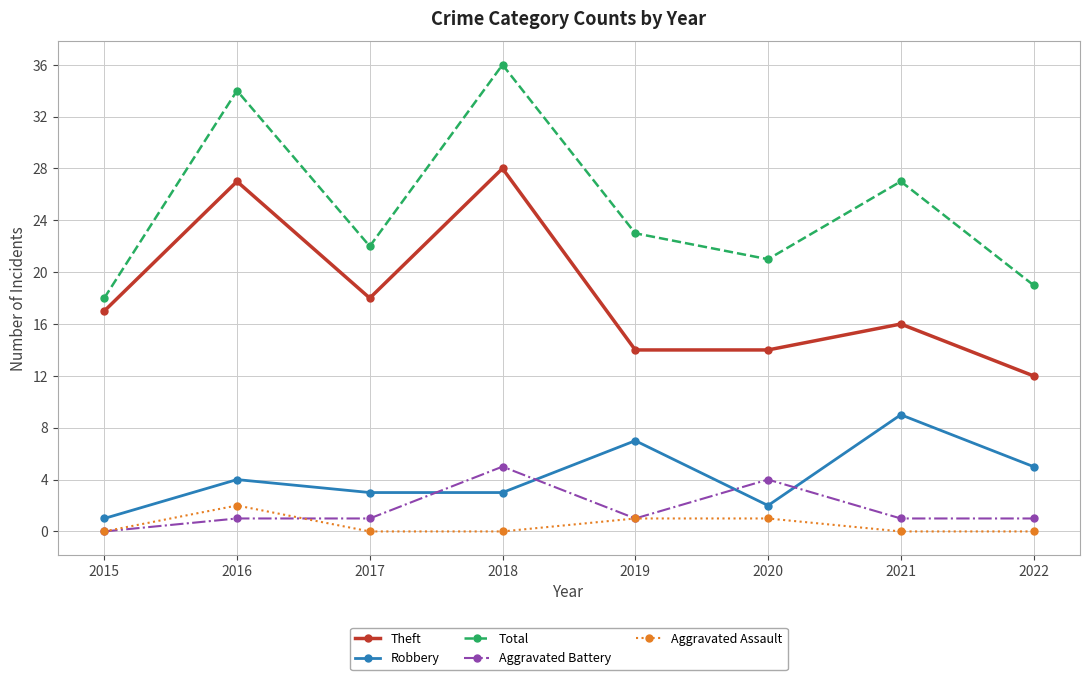

What is the difference between the Total values at 2021 and 2020?

6